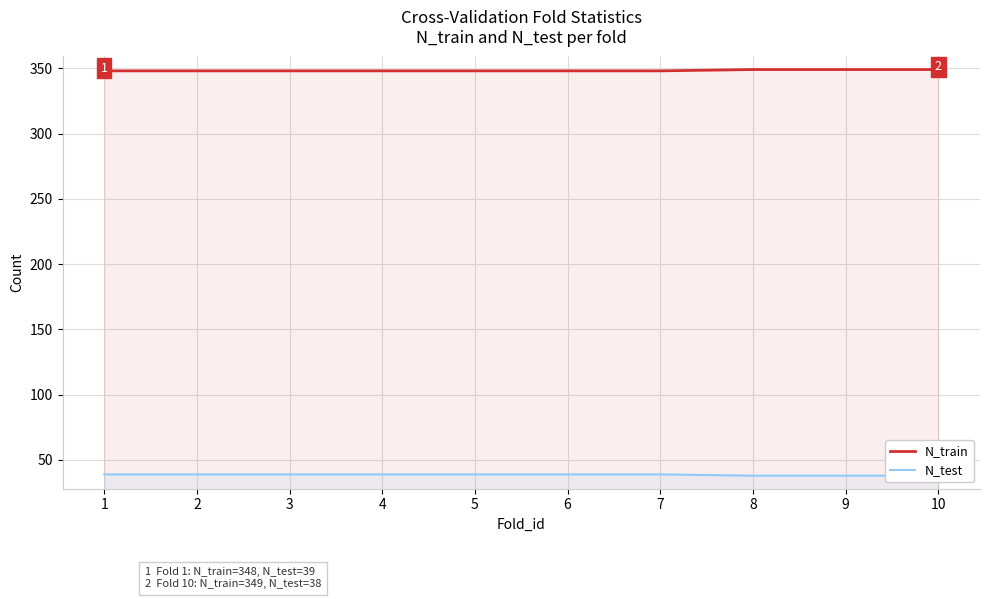

Which label corresponds to the largest value in the chart?

8